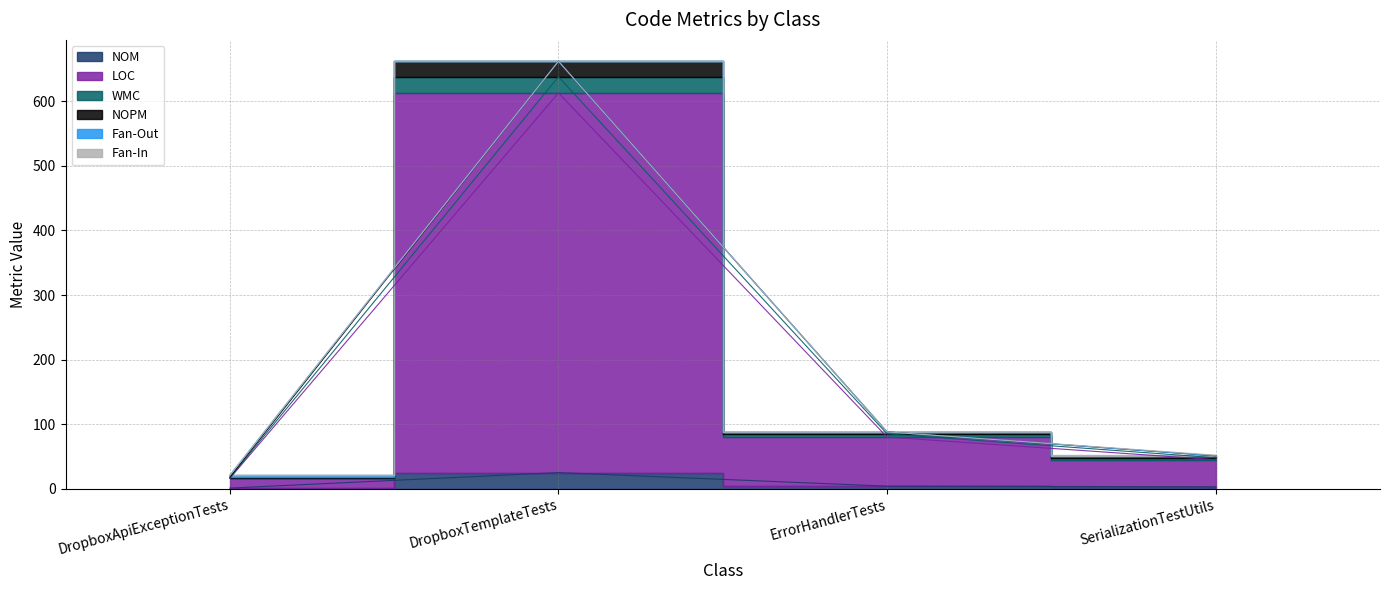

True or false: NOPM and WMC cross at least once.

False